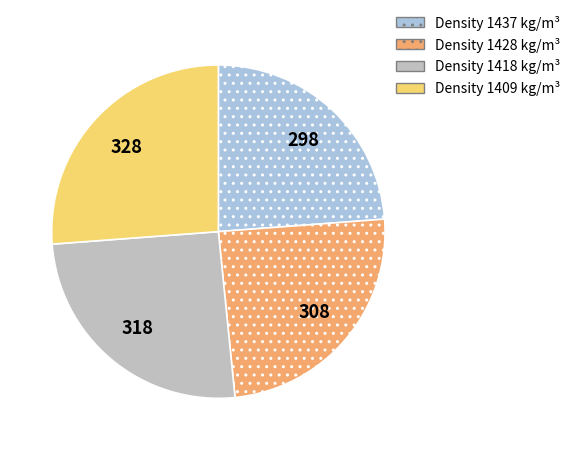

Does any single category account for the majority?

No